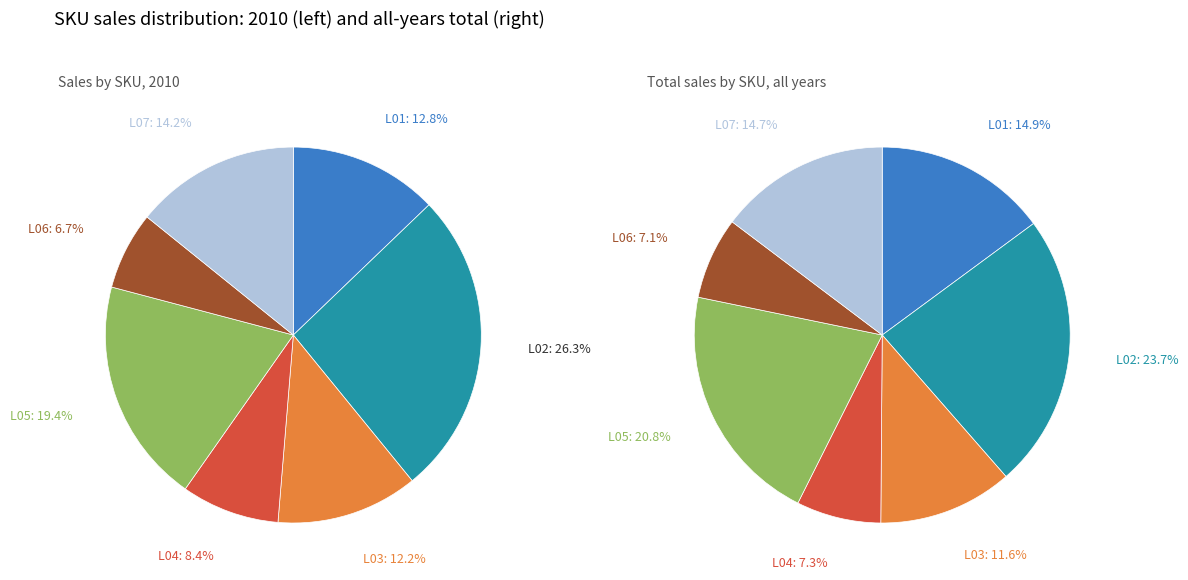

Which category has the biggest portion of the pie?

L02